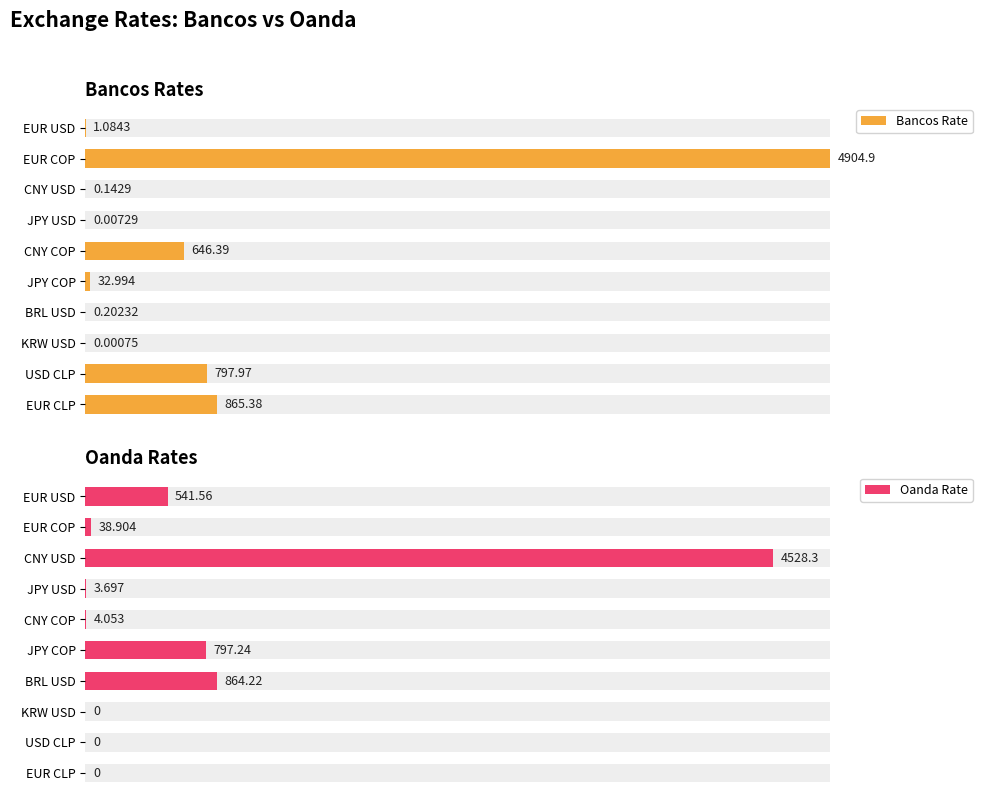

Which series changed the most between CNY COP and KRW USD?

Bancos Rate